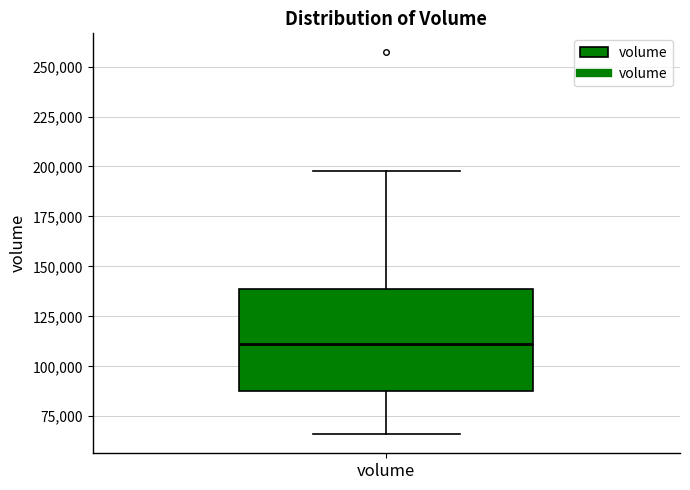

Read this box plot against the y-axis: the position of the median line, the range covered by the box, and the ends of both whiskers. The values are not printed on the chart, so give them approximately, as read against the axis.

median 110000, box 90000 to 140000, whiskers 65000 to 200000